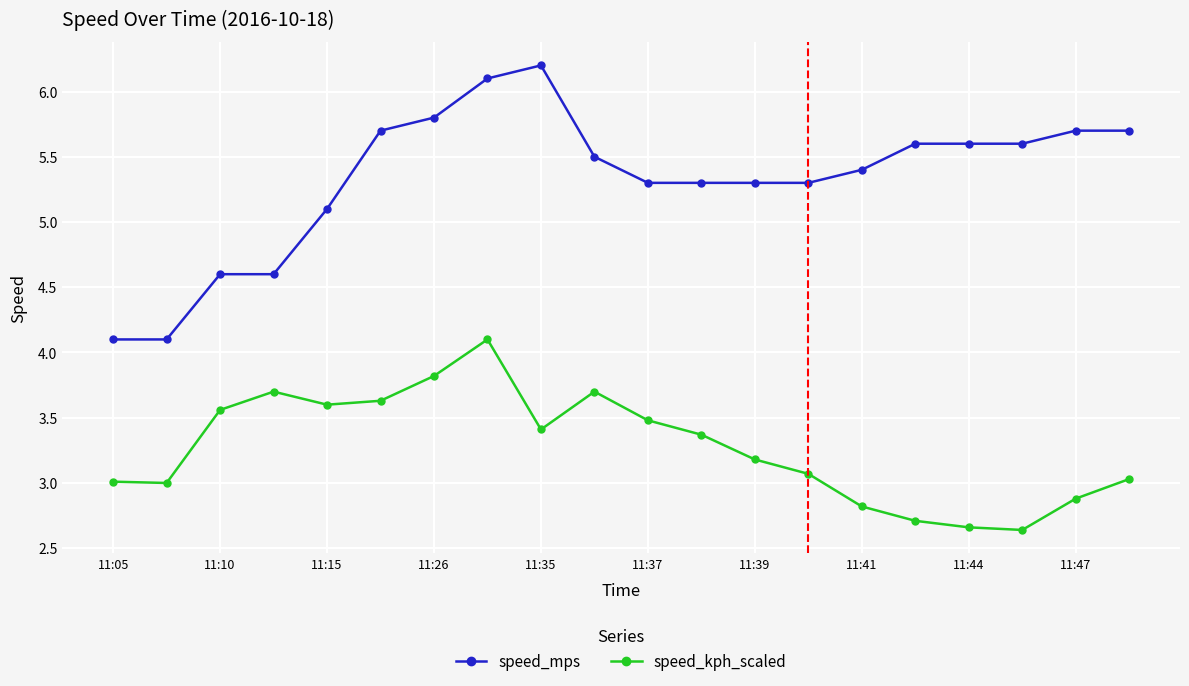

What is the average value of the speed_mps series?

5.3